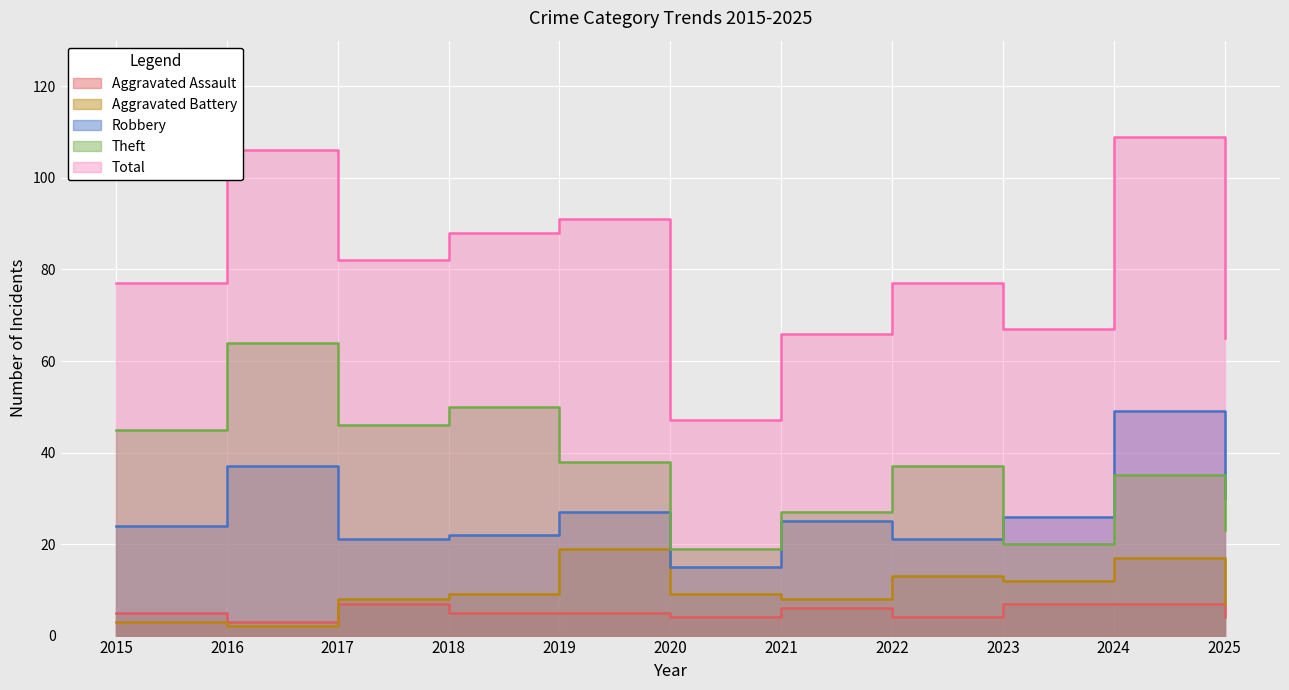

Between 2018 and 2024, which is larger?

2024